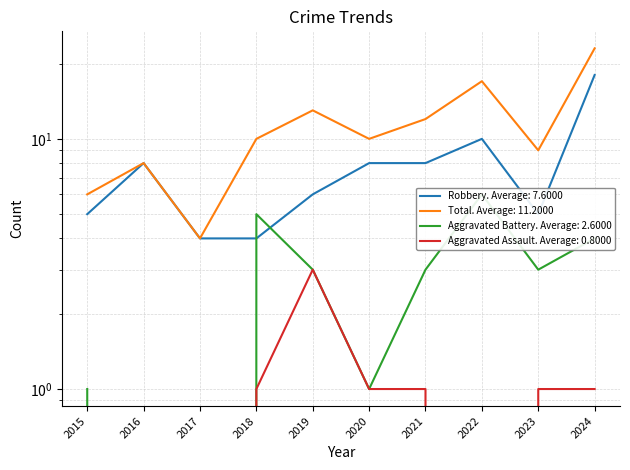

What is the value of the Total point at the 10th from the left?

23